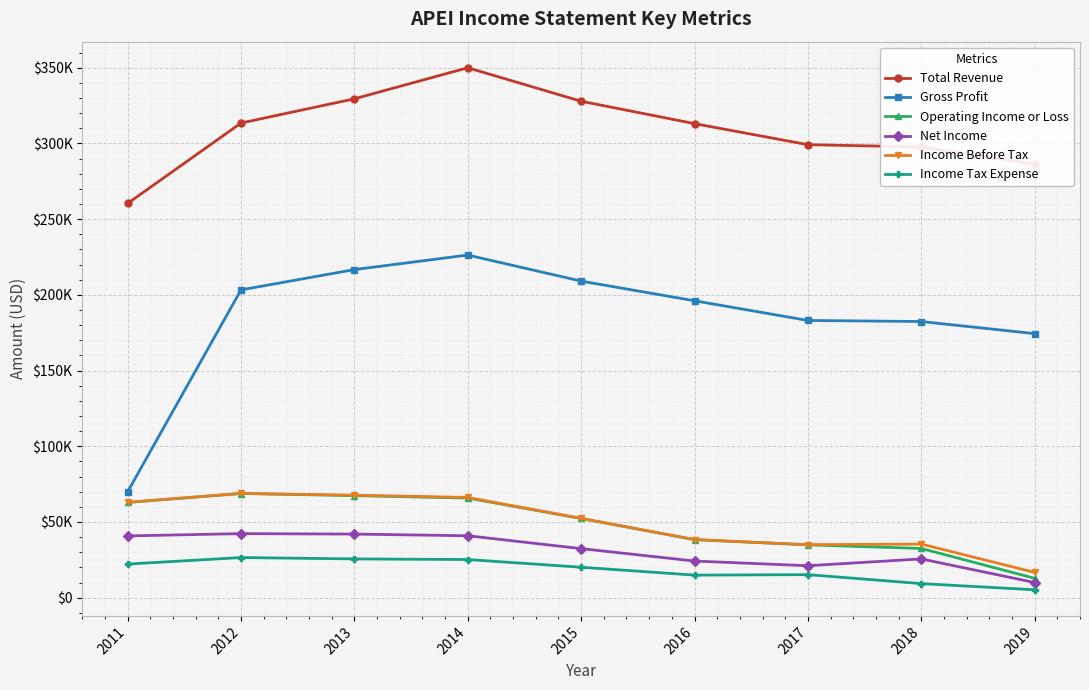

True or false: Net Income has more than 2 interior local peaks.

False